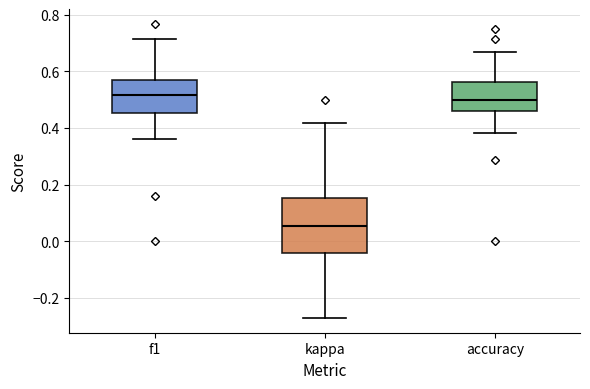

Reading left to right, read every box against the y-axis: the position of its median line, the range the box covers, and the ends of its whiskers. The values are not printed on the chart, so give them approximately, as read against the axis.

f1: median 0.52, box 0.46 to 0.56, whiskers 0.36 to 0.72
kappa: median 0.06, box -0.04 to 0.16, whiskers -0.28 to 0.42
accuracy: median 0.50, box 0.46 to 0.56, whiskers 0.38 to 0.66